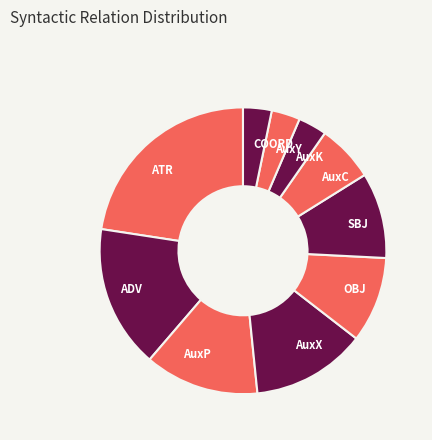

Combined, do AuxY and SBJ account for over 50%?

No